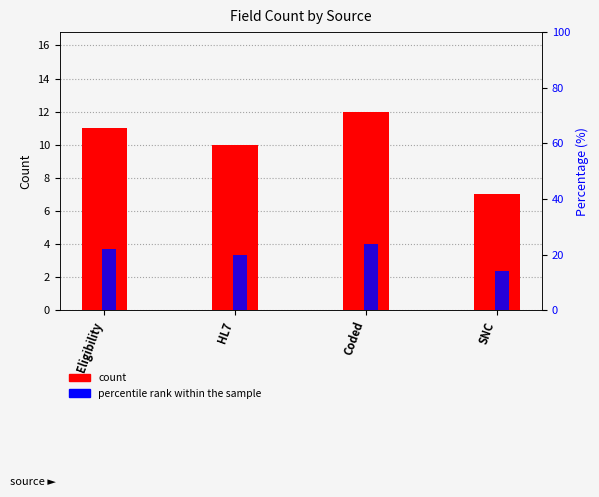

What are all the series names shown in the legend?

count, percentile rank within the sample